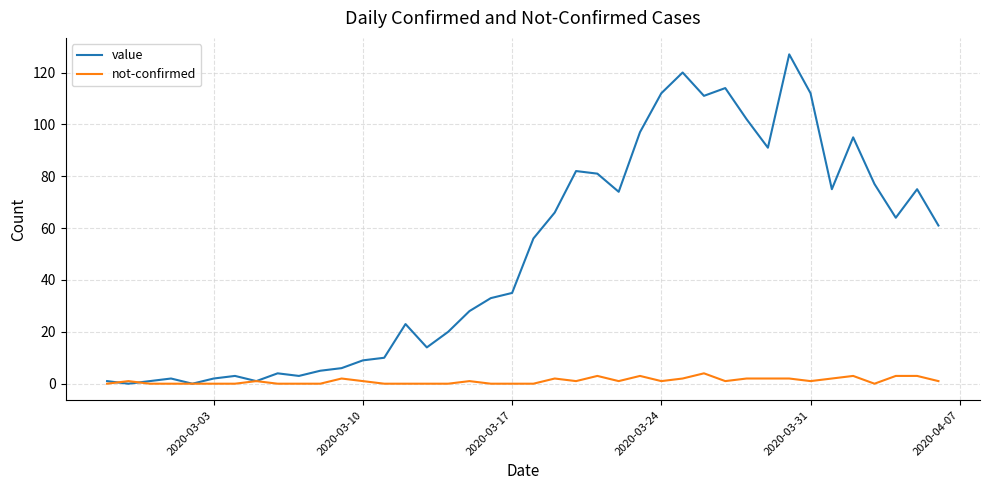

List the series in order of their peak value, highest first.

value, not-confirmed